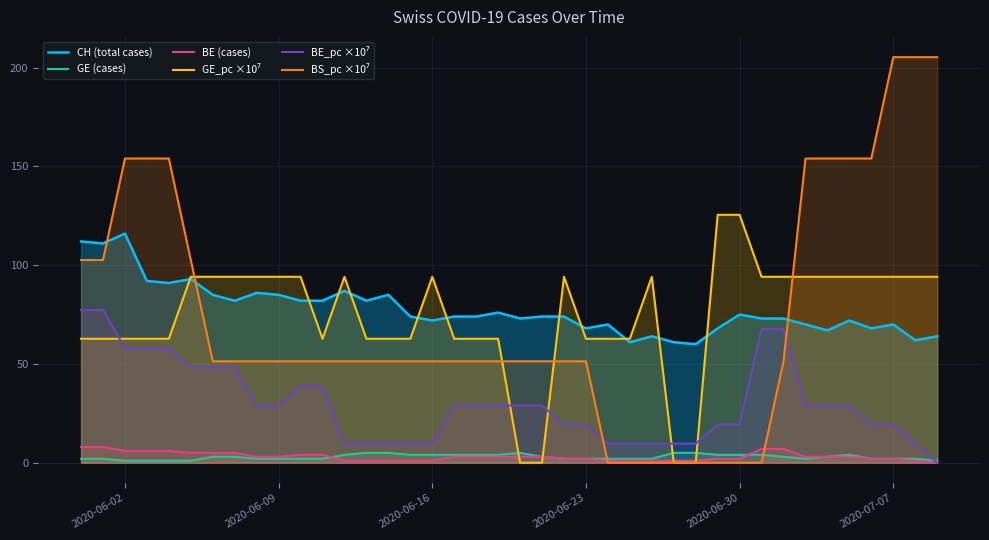

True or false: BE (cases) and CH (total cases) cross at least once.

False